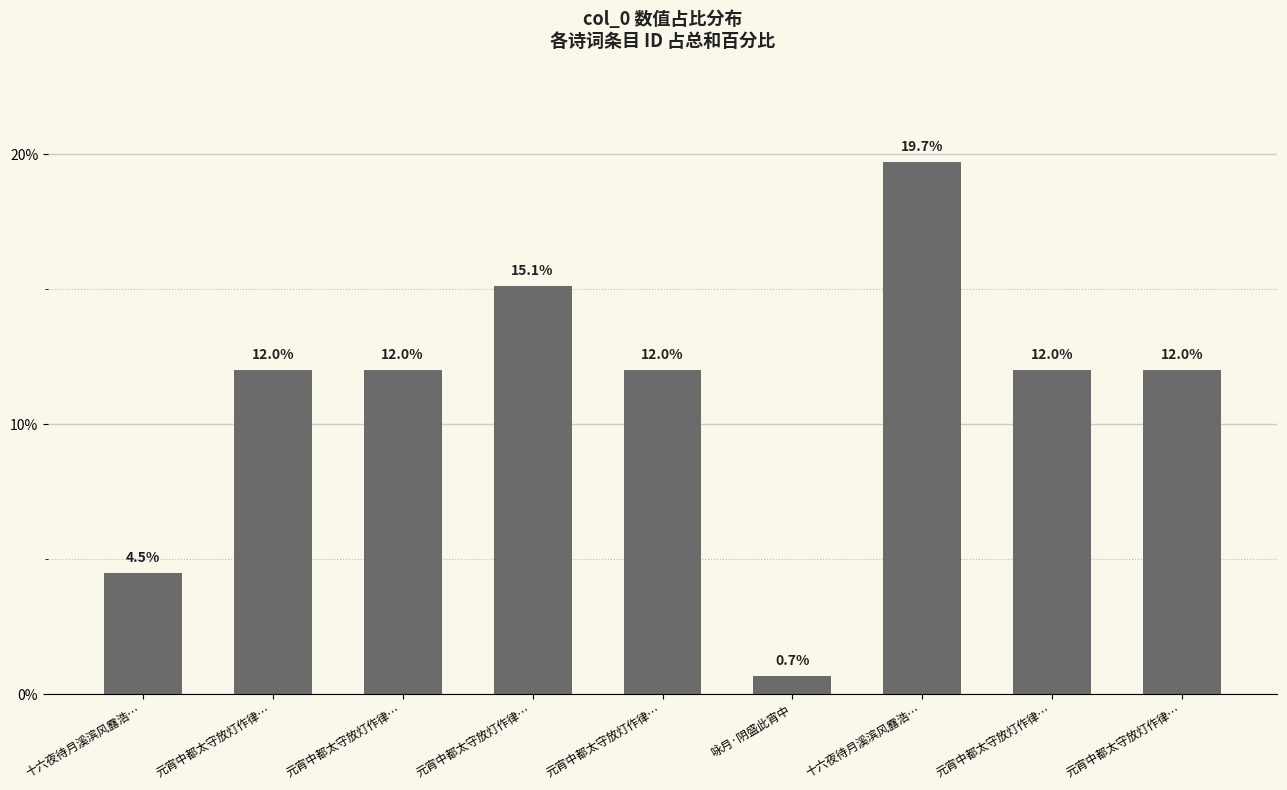

What is the difference between the values at 元宵中都太守放灯作律… and 咏月·阴盛此宵中?

11.3